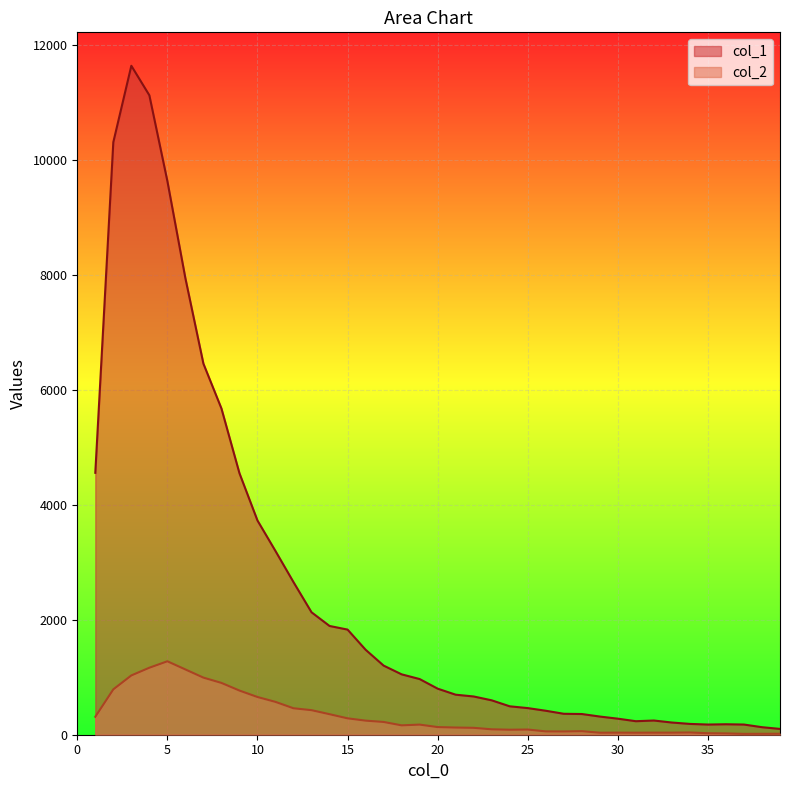

At how many categories does at least one series exceed 9593?

4